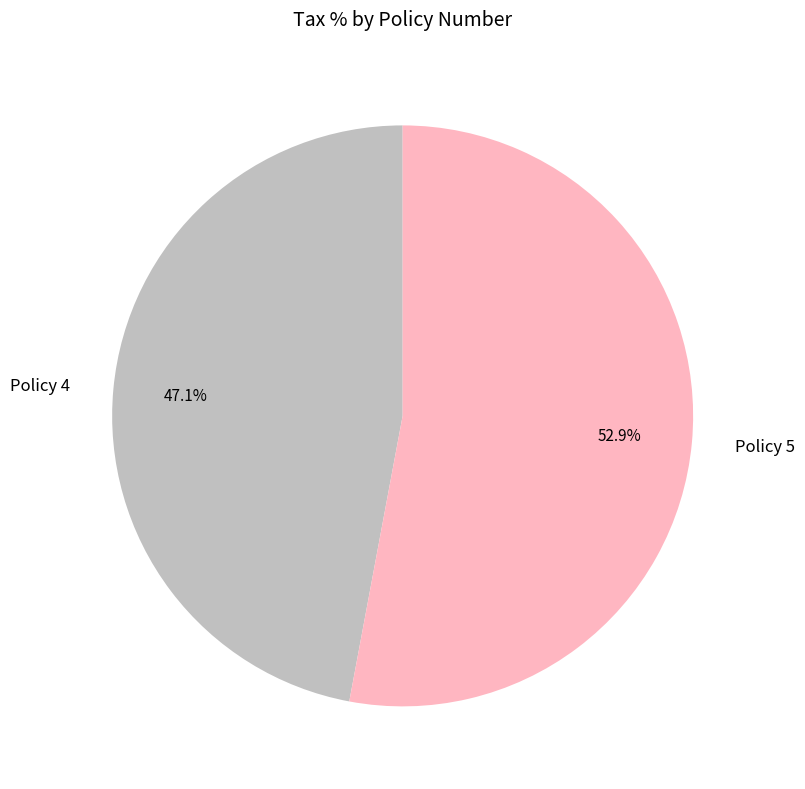

Does any single category account for the majority?

Yes